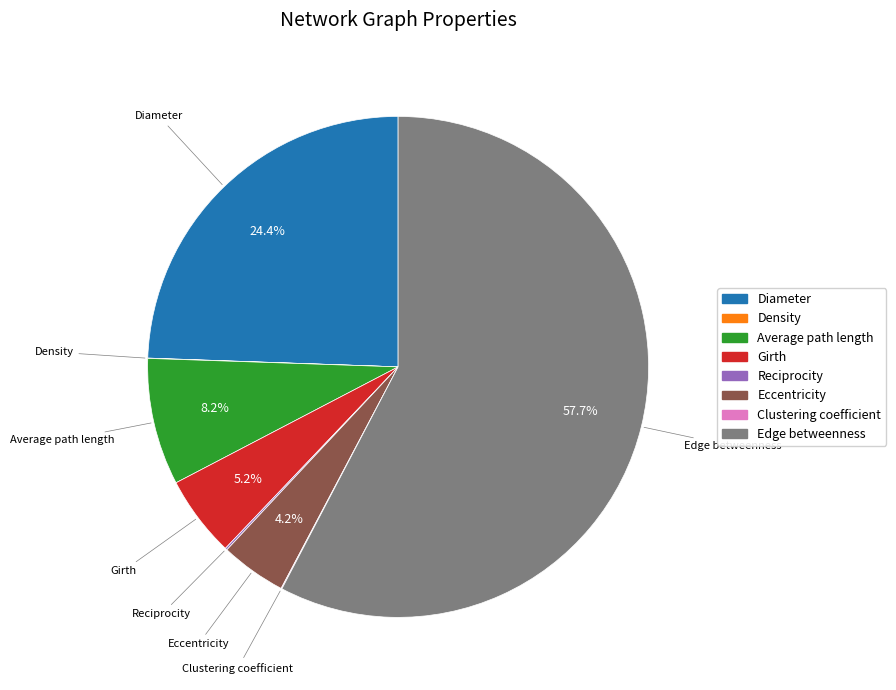

To the nearest percent, what is the average slice percentage?

12%